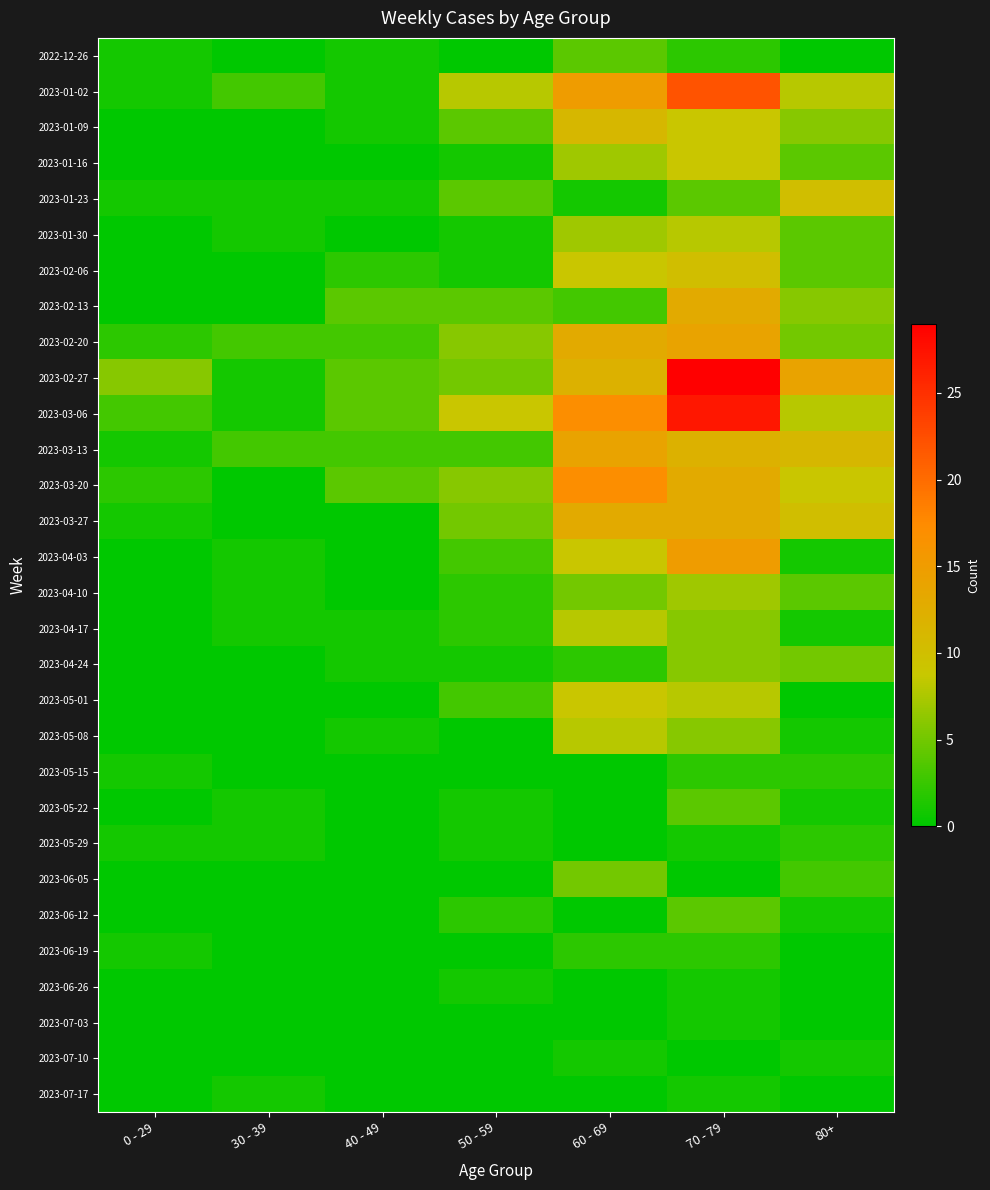

At which category does the chart reach its peak across all series?

70 - 79